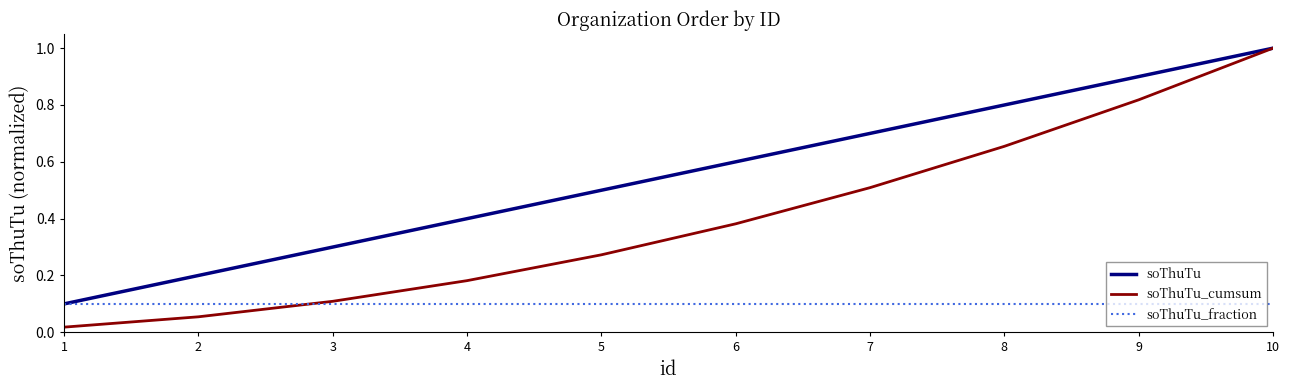

Which series has the largest total across all categories?

soThuTu